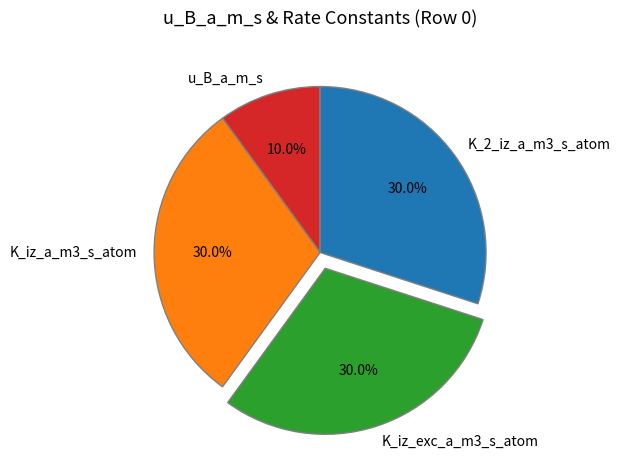

Is the sum of K_2_iz_a_m3_s_atom and u_B_a_m_s greater than half?

No